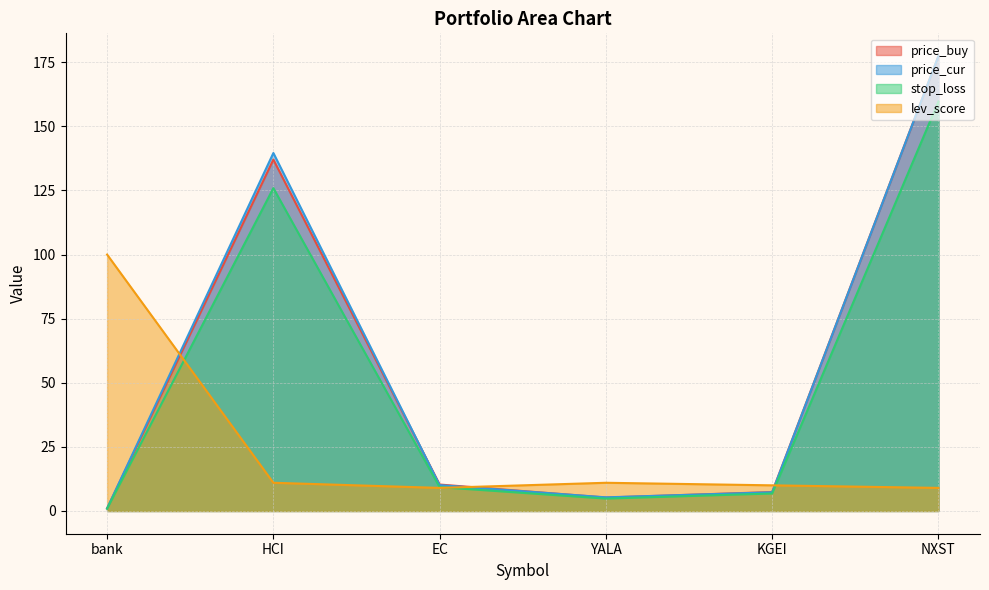

Between which two adjacent categories do price_buy and lev_score first intersect?

bank and HCI